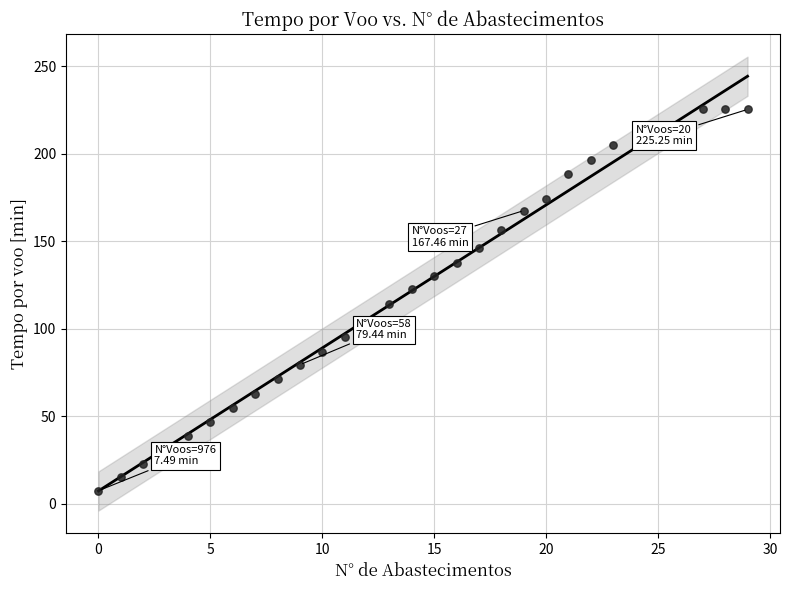

What is the range of Y values (max minus min)?

217.8